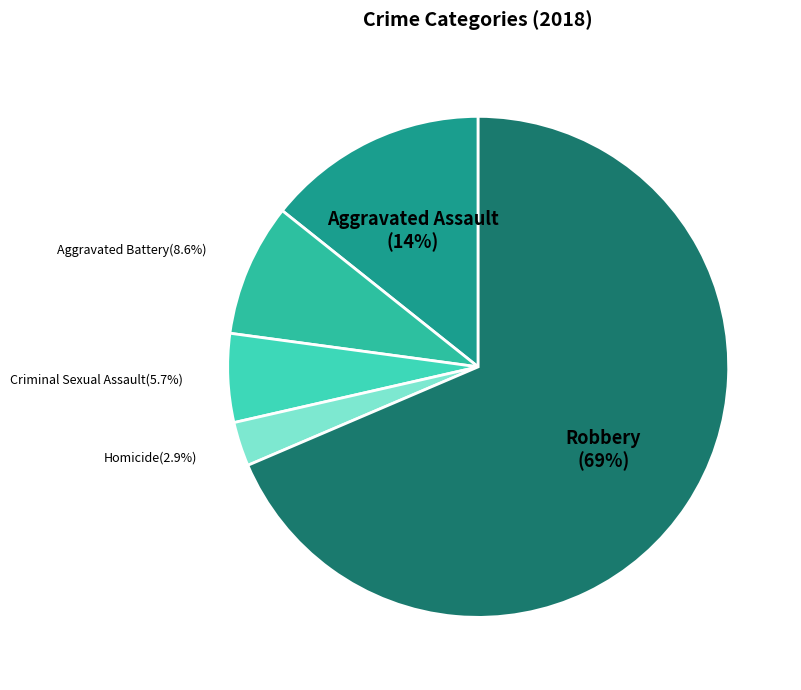

Count the number of slices in the pie.

5